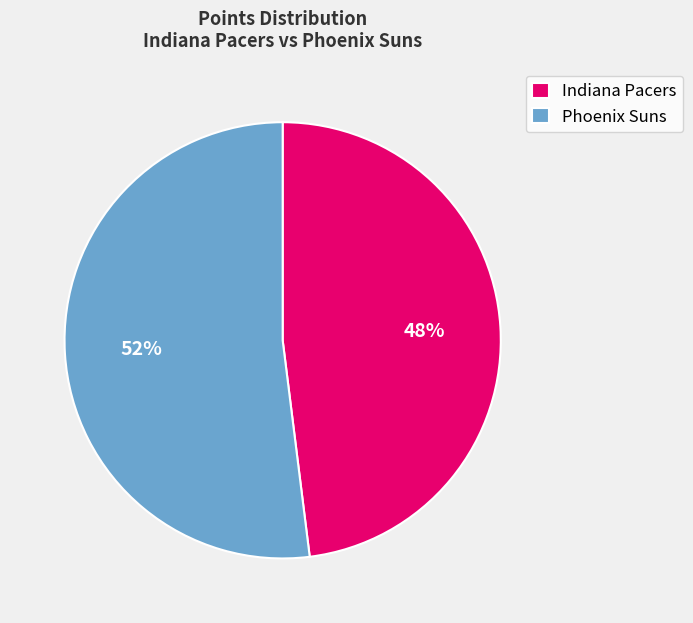

Is the sum of Indiana Pacers and Phoenix Suns greater than half?

Yes